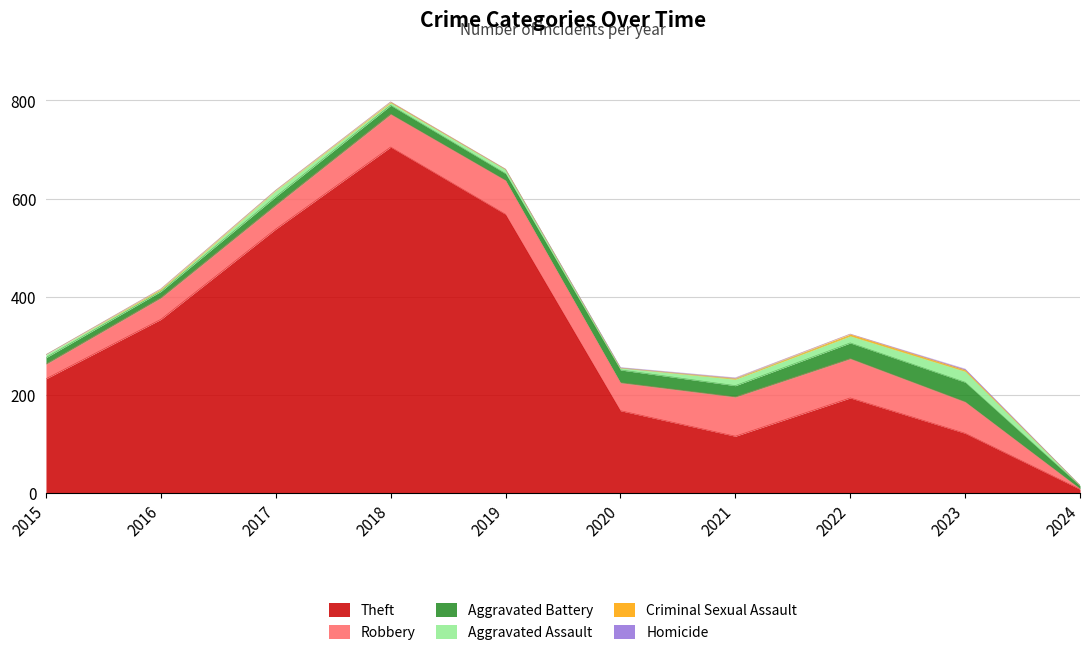

What is the average value of the Aggravated Assault series?

9